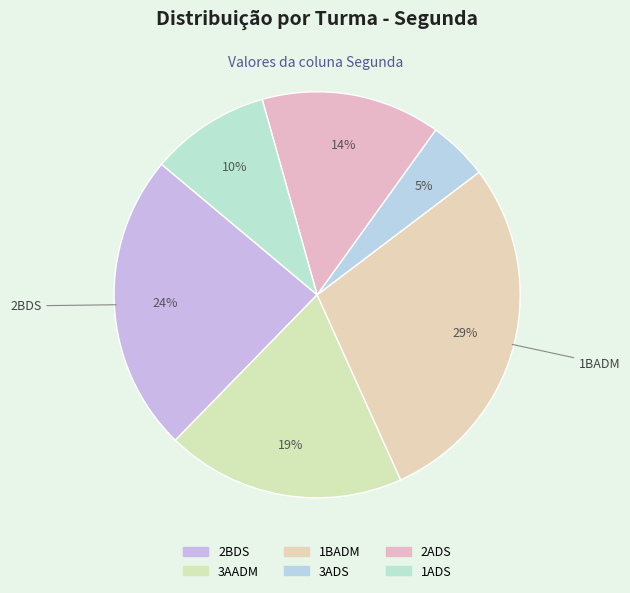

True or false: 3ADS accounts for 5% of the total.

True